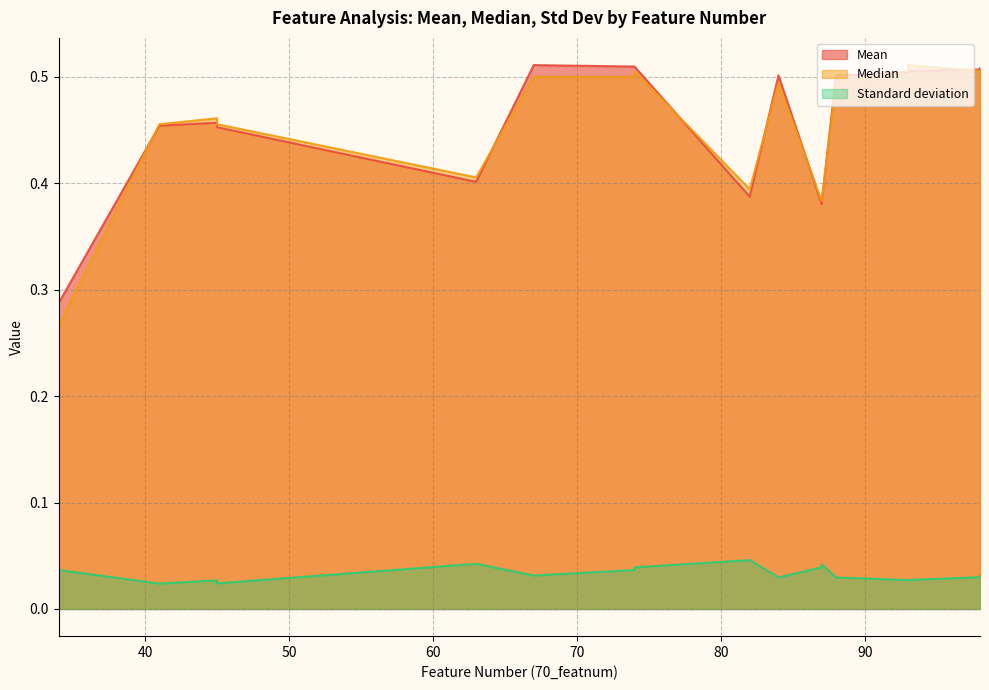

At which category does the chart reach its minimum across all series?

41